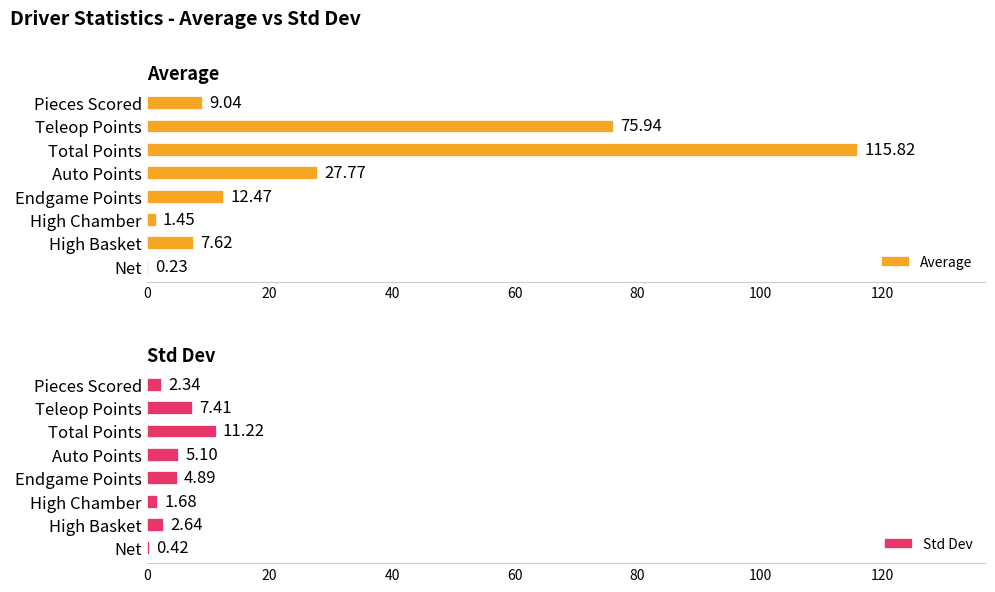

What is the sum of all Std Dev values?

35.7